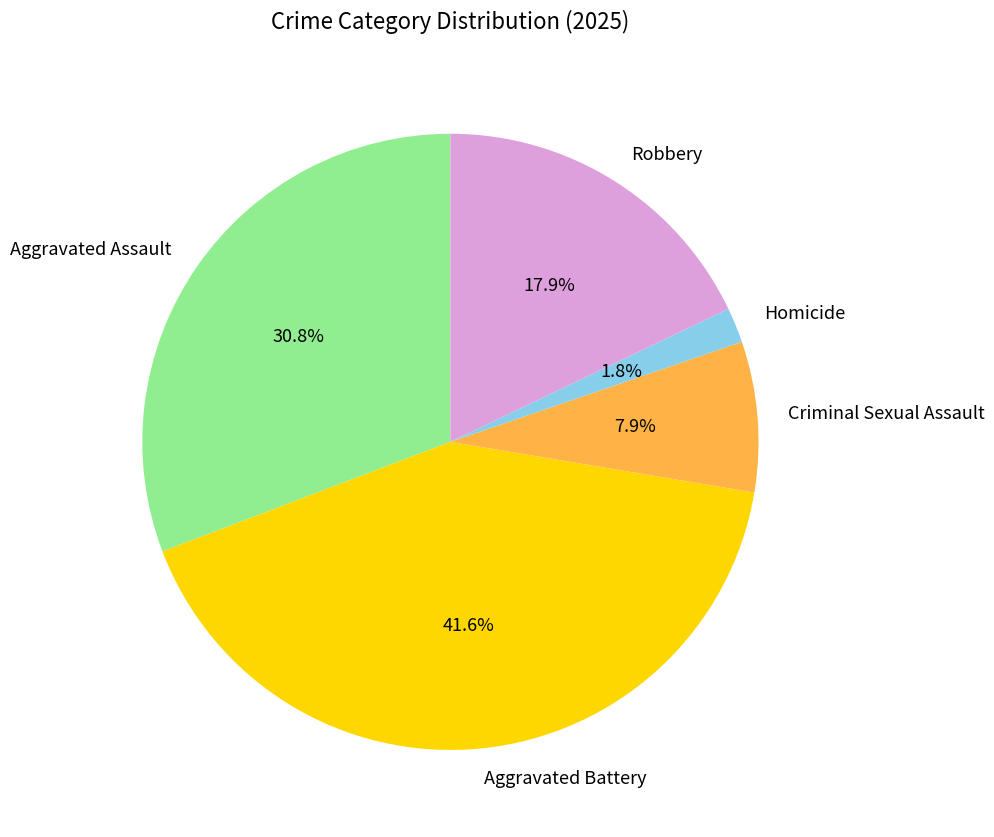

Which has a higher value, Aggravated Battery or Aggravated Assault?

Aggravated Battery